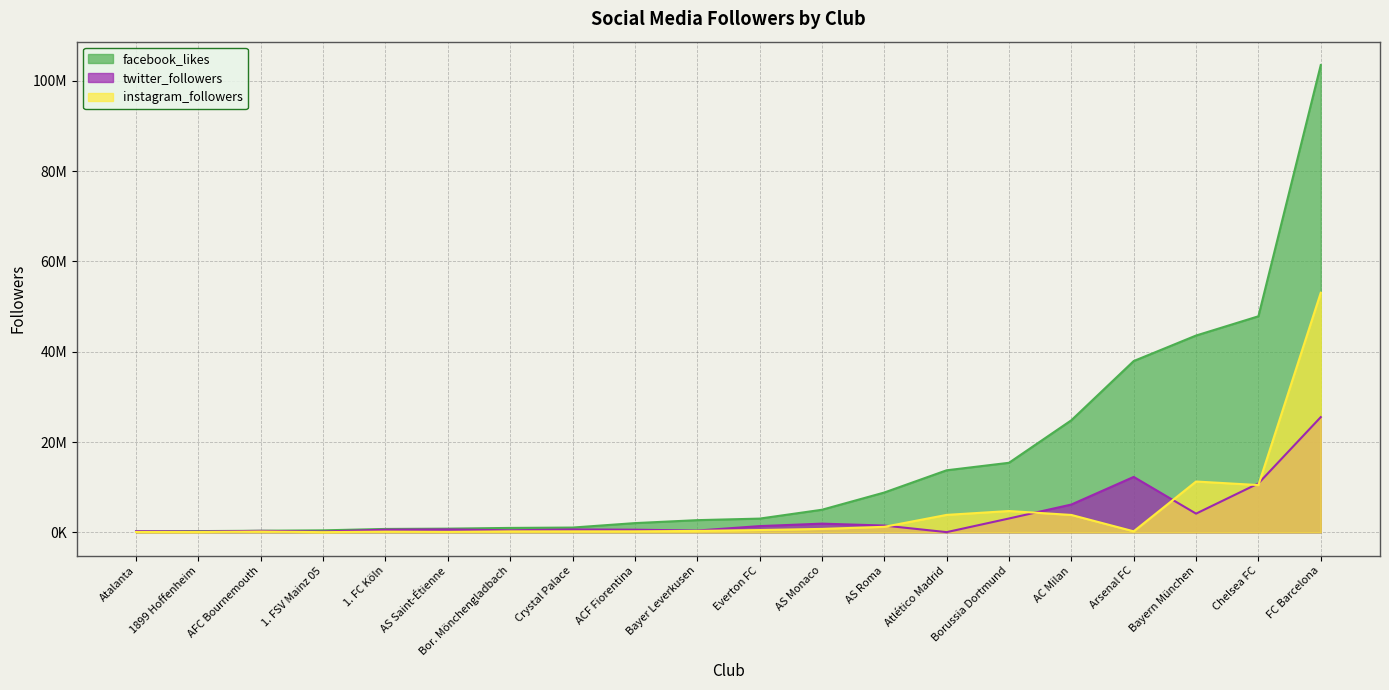

What is the difference between the instagram_followers values at Bayern München and Atlético Madrid?

7393828